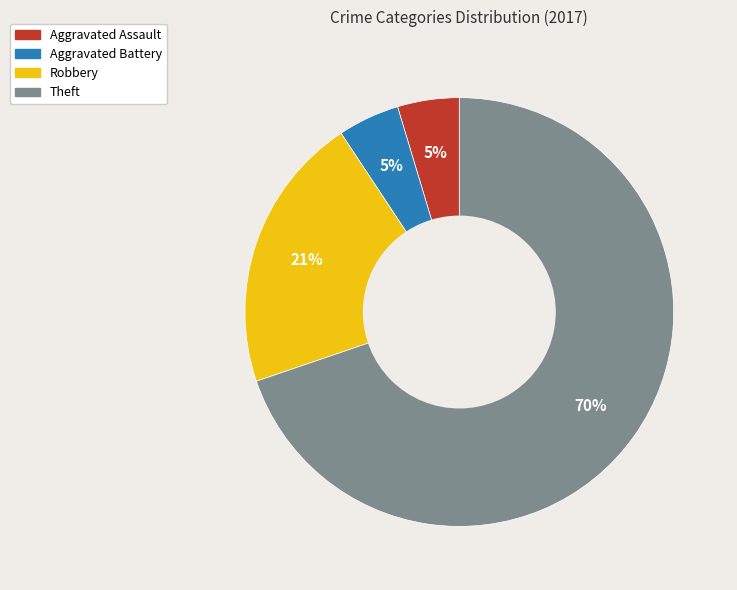

Which slice represents more than half of the pie?

Theft